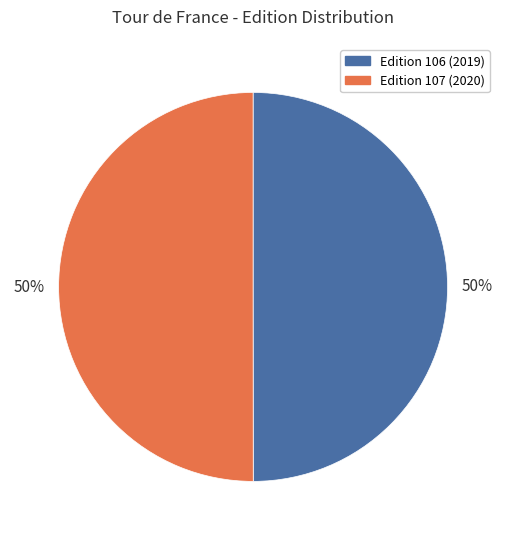

Approximately how many times larger is the value at Edition 107 (2020) compared to Edition 106 (2019)?

1.0